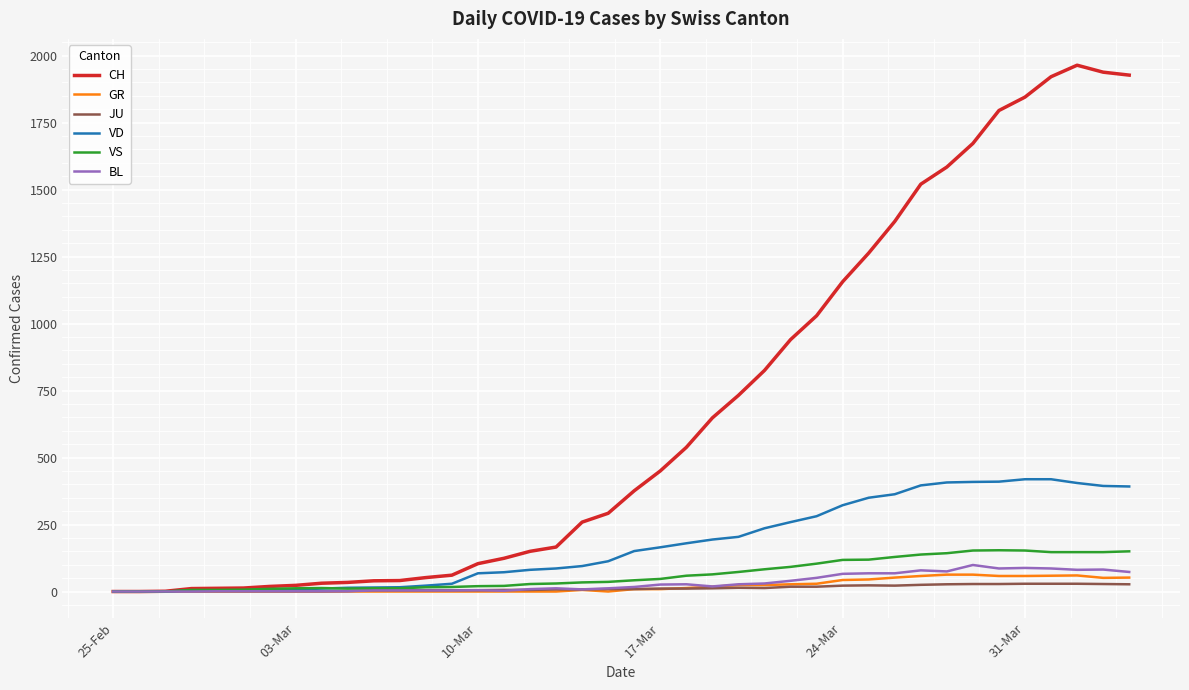

List the series in order of their peak value, lowest first.

JU, GR, BL, VS, VD, CH